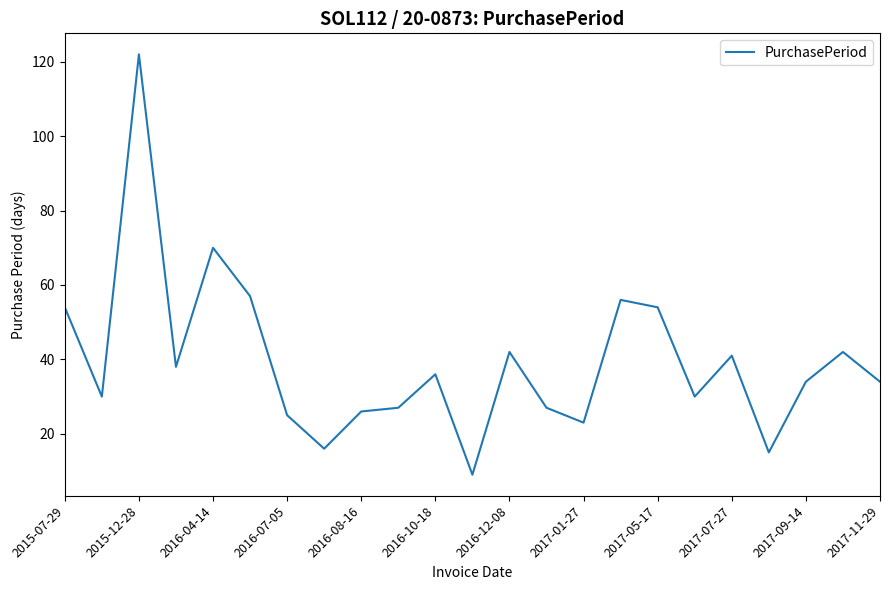

How many lines are shown in the chart?

1